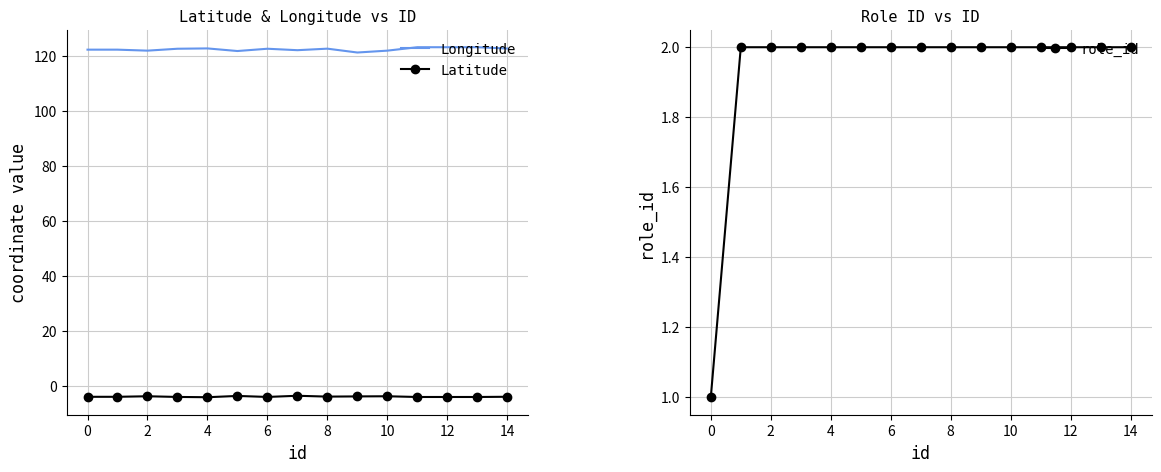

Count the number of data series in this chart.

3